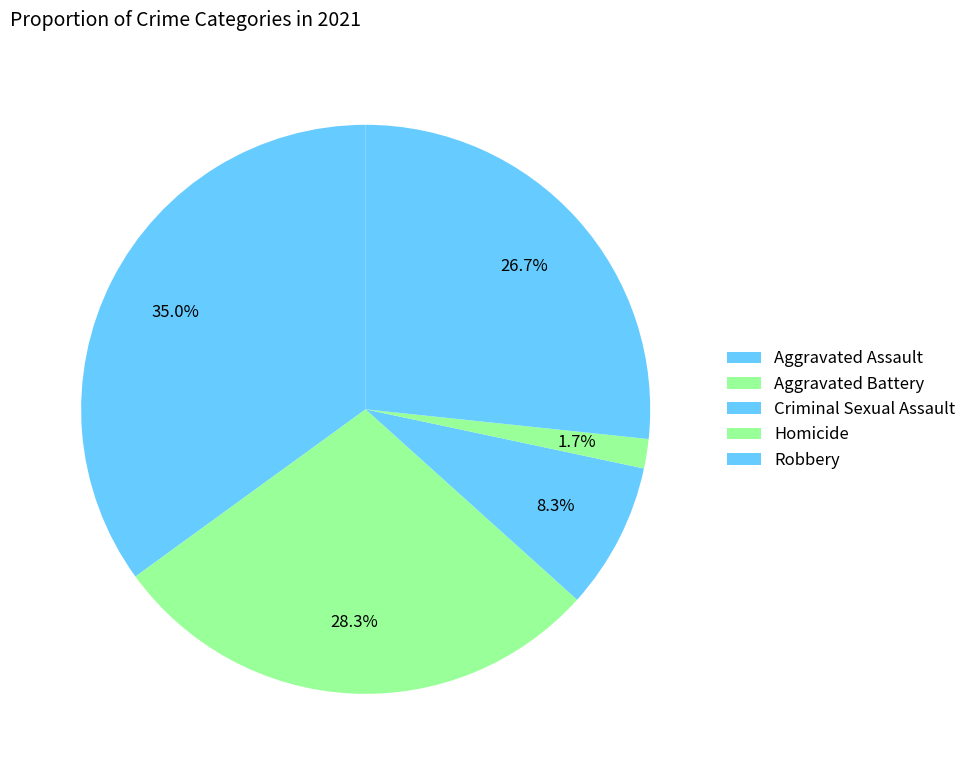

How many segments does this pie chart have?

5